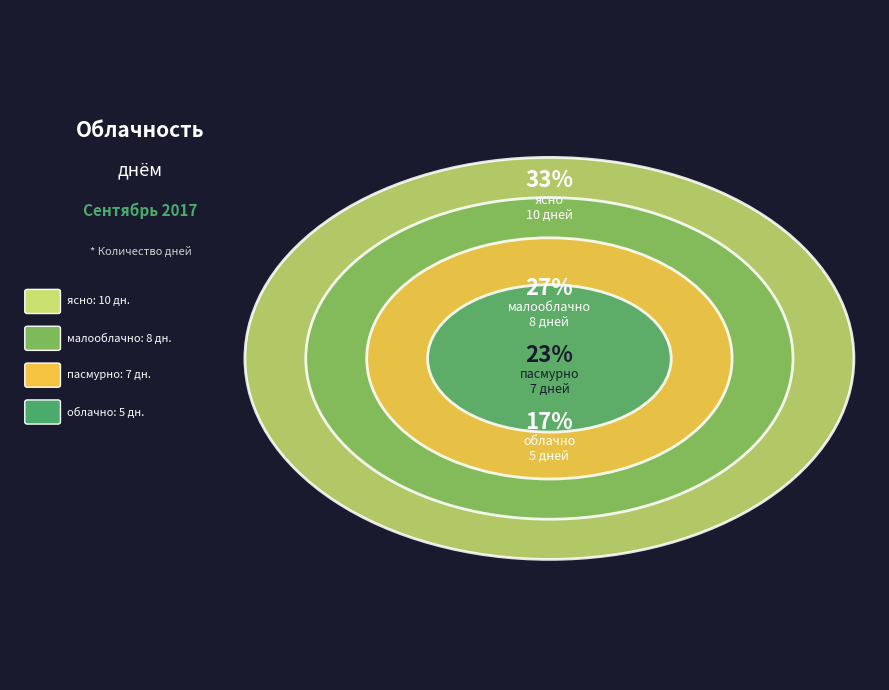

What is the change in value from ясно to пасмурно?

-3